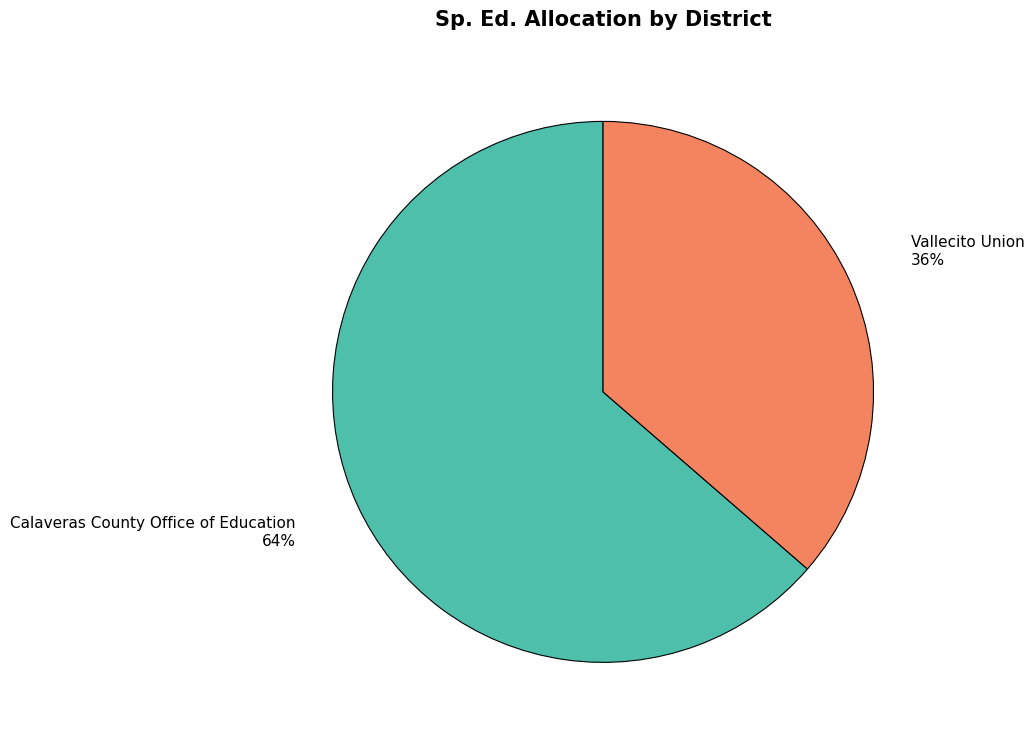

Which category accounts for the majority?

Calaveras County Office of Education